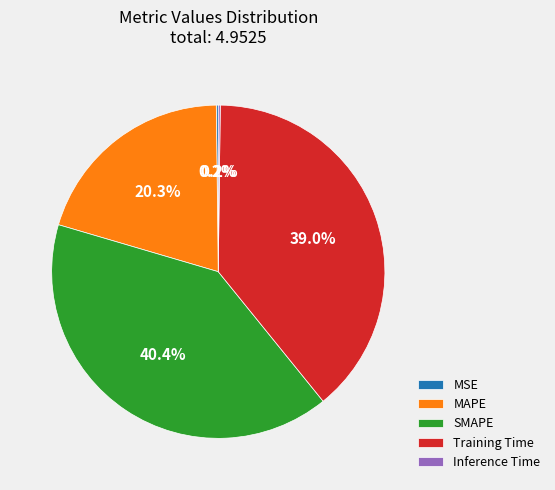

Is there a majority slice in this chart?

No